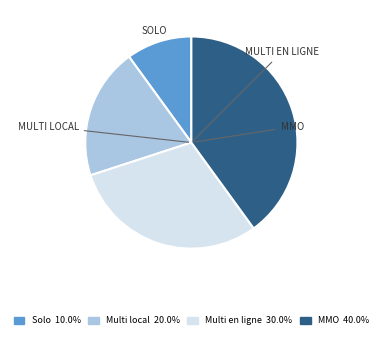

Is there any slice that represents more than half of the pie?

No